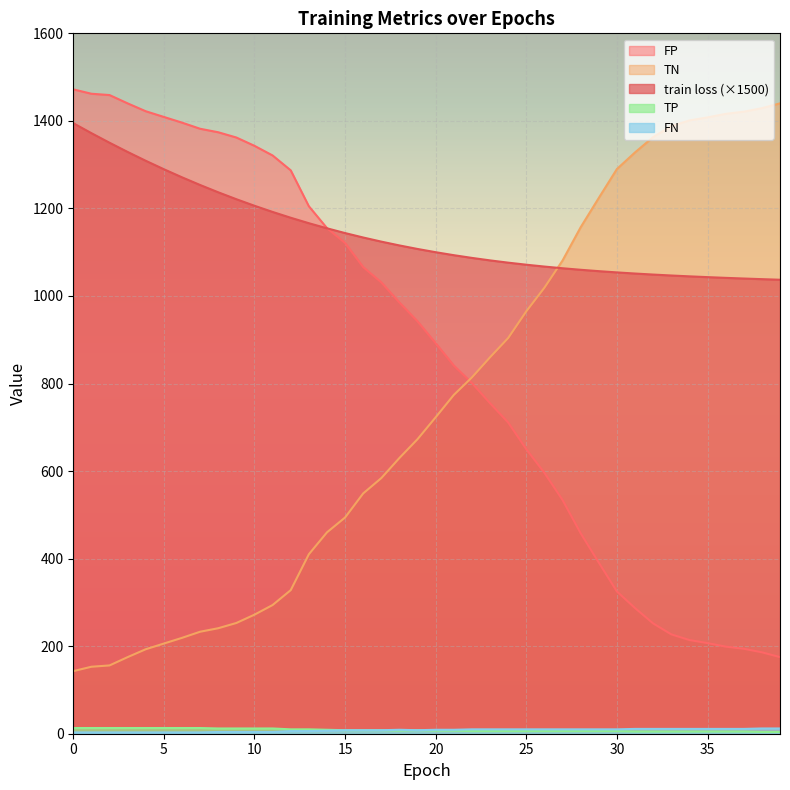

True or false: train loss has more than 0 interior local peaks.

False